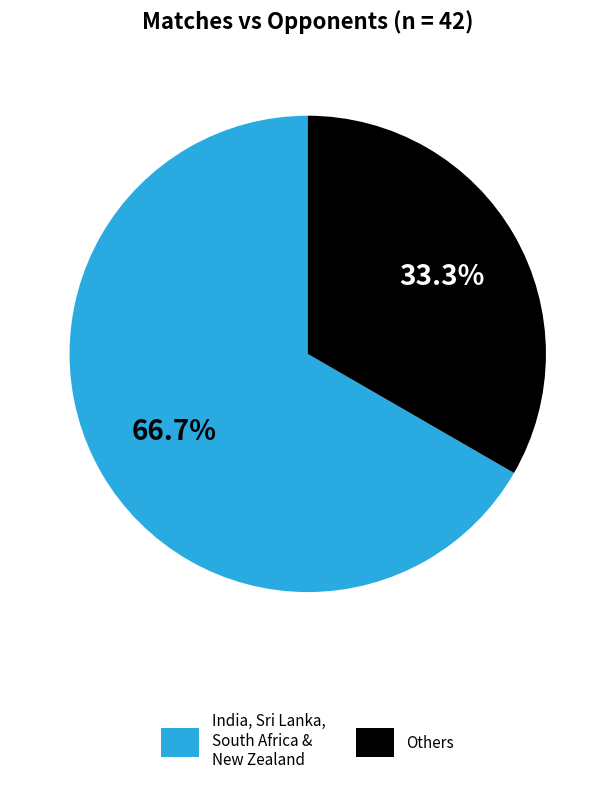

Which has a higher value, Others or India, Sri Lanka, South Africa & New Zealand?

India, Sri Lanka, South Africa & New Zealand